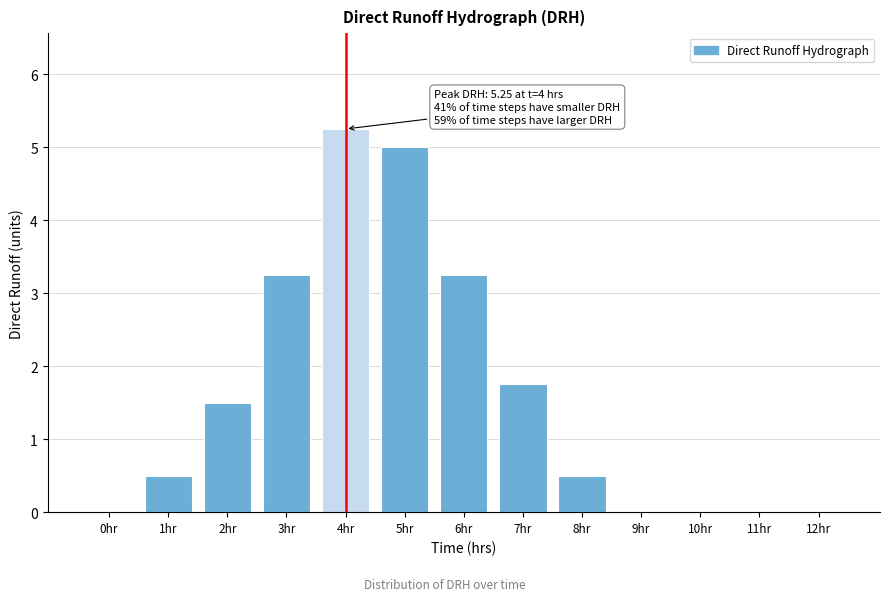

Approximately how many times larger is the value at 2hr compared to 5hr?

0.3